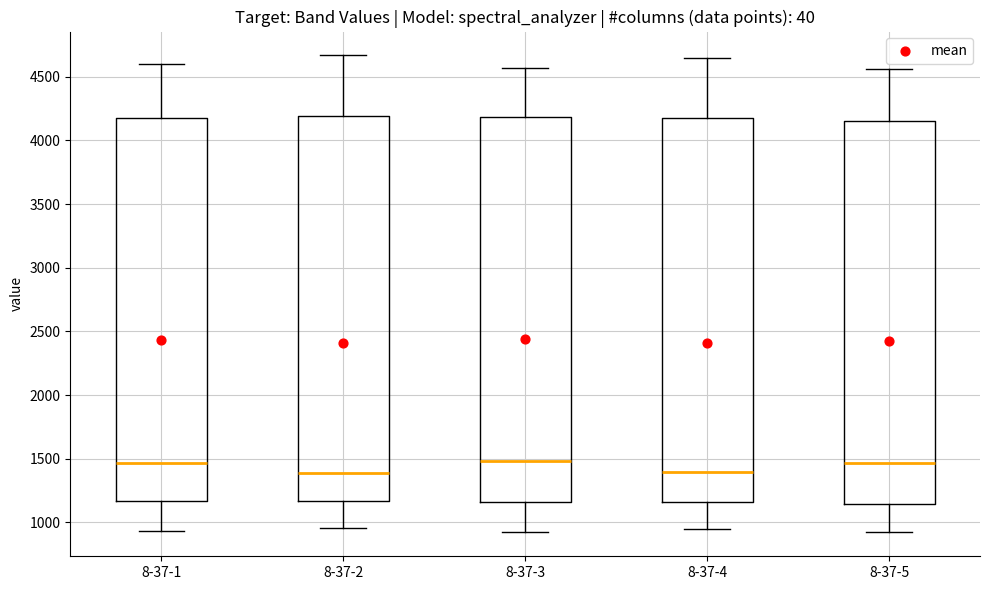

Where does the upper whisker of the box for 8-37-2 end on the y-axis? The values are not printed on the chart, so give them approximately, as read against the axis.

4650